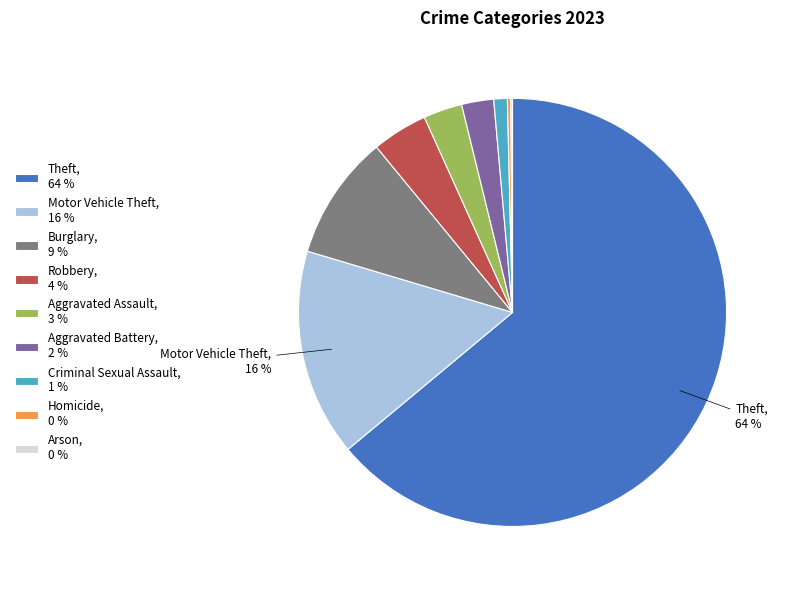

Is it true that Robbery is 4% of the pie?

True